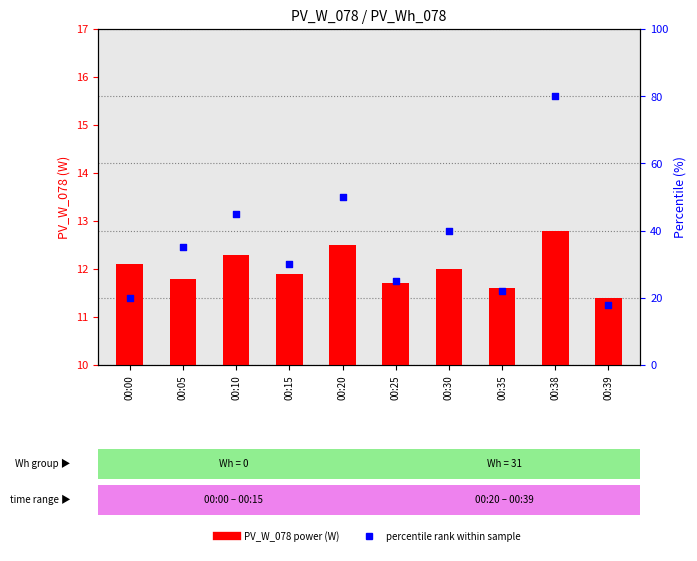

Which series has the largest total across all categories?

percentile rank